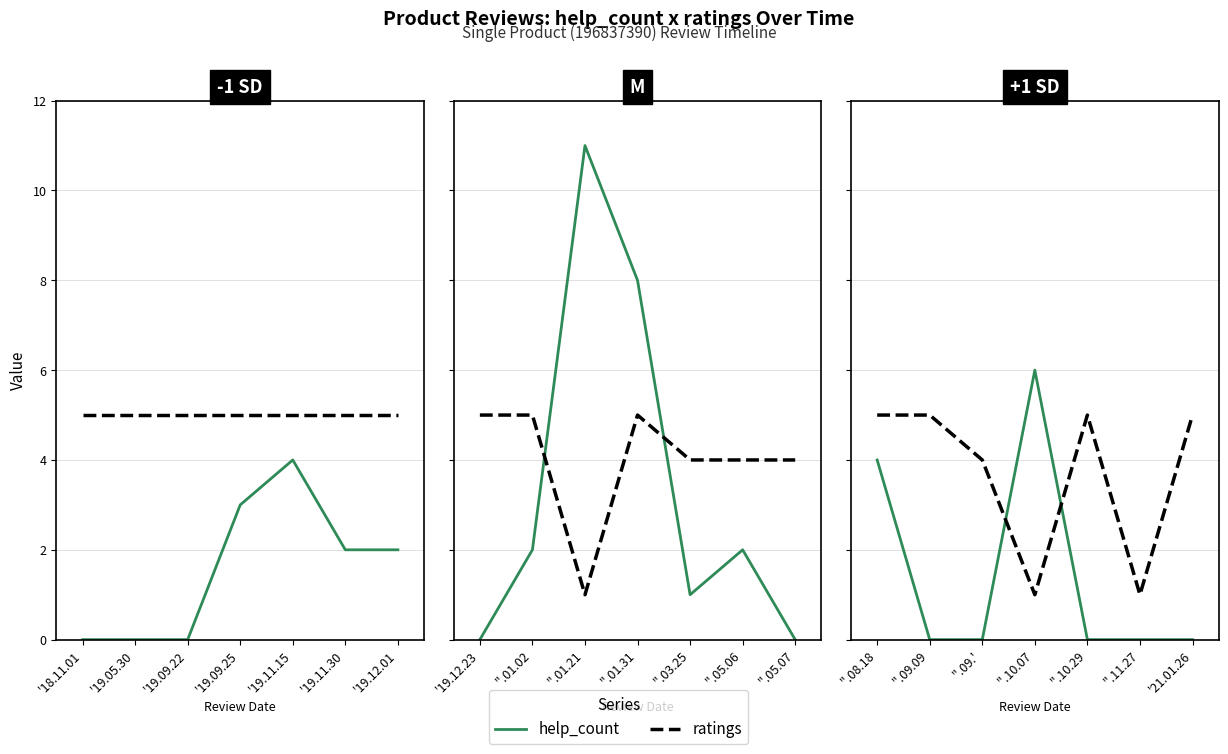

True or false: help_count and ratings intersect in this chart.

True